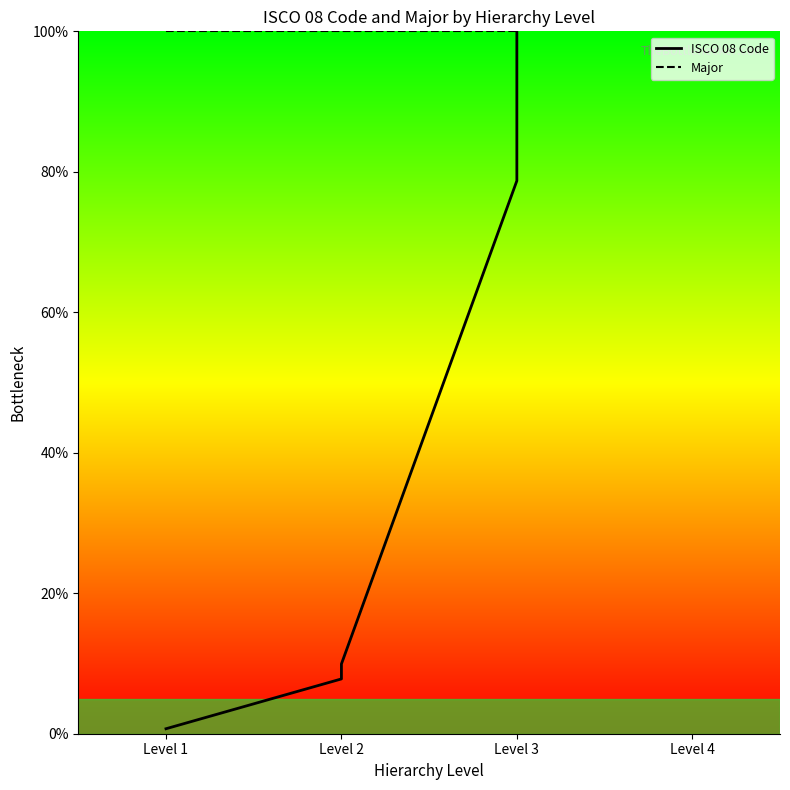

Which category has the highest value in the Major series?

Level 1